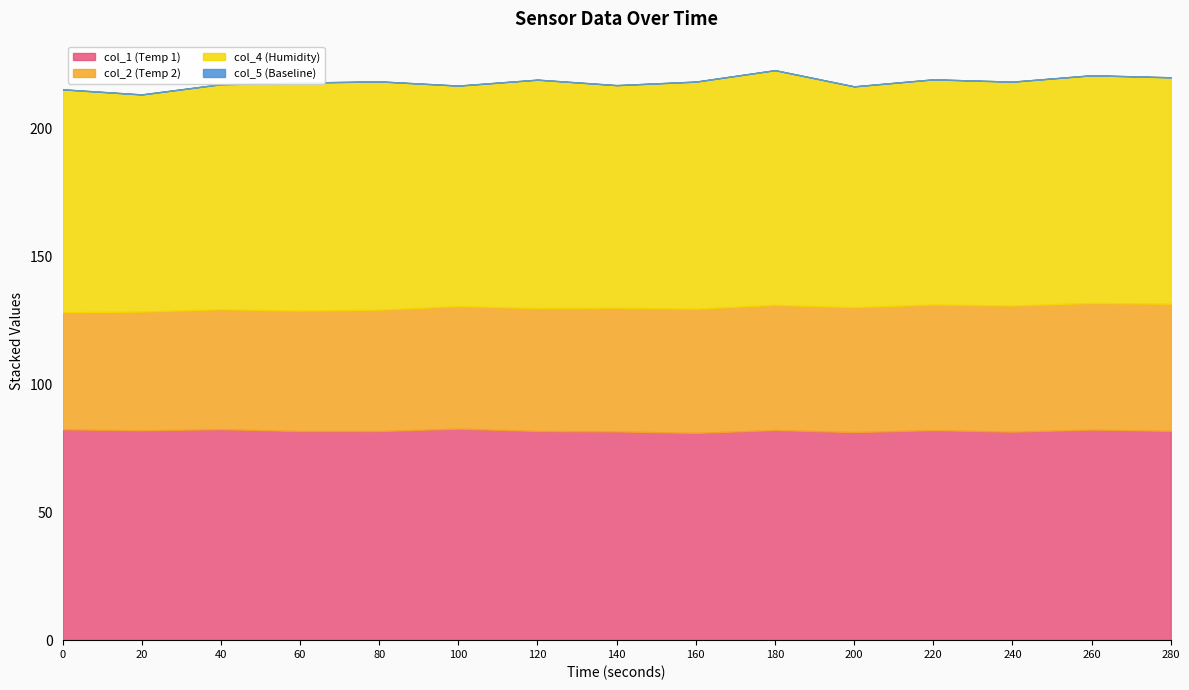

What is the difference between the maximum and minimum values in the col_1 series?

1.7